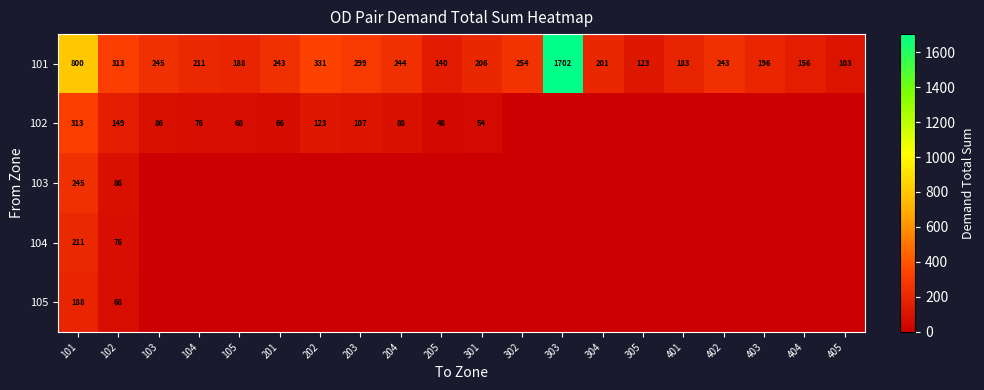

At 102, list the series in order from smallest to largest.

105, 104, 103, 102, 101